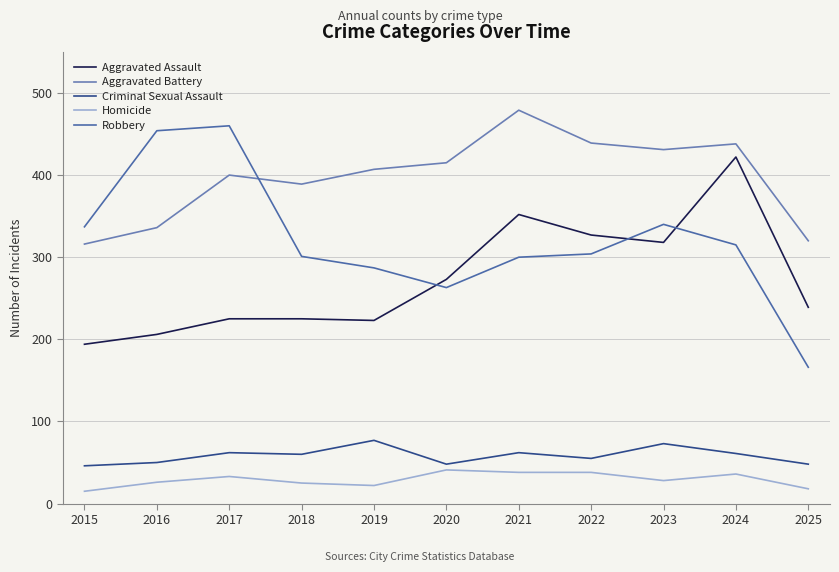

Where is Aggravated Assault nearest to the value 308?

2023